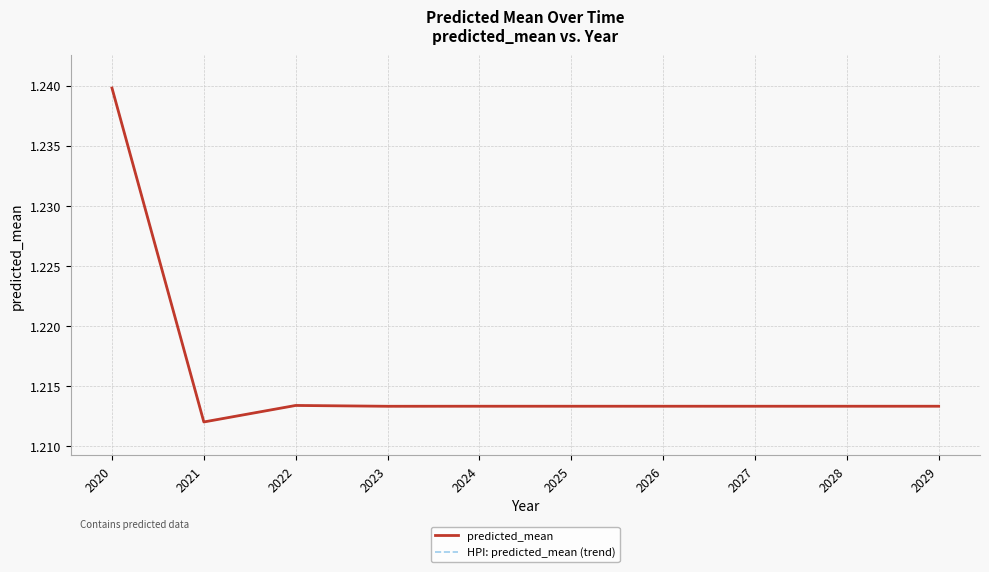

Which series has the largest total across all categories?

predicted_mean